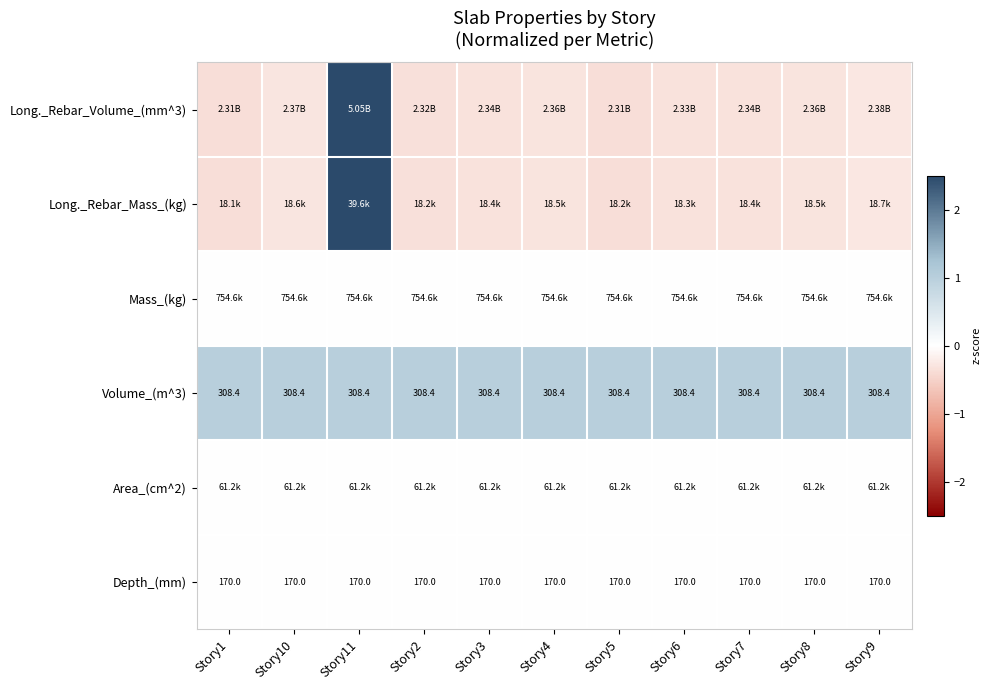

Where does the Long._Rebar_Mass_(kg) series first go above 0?

Story11